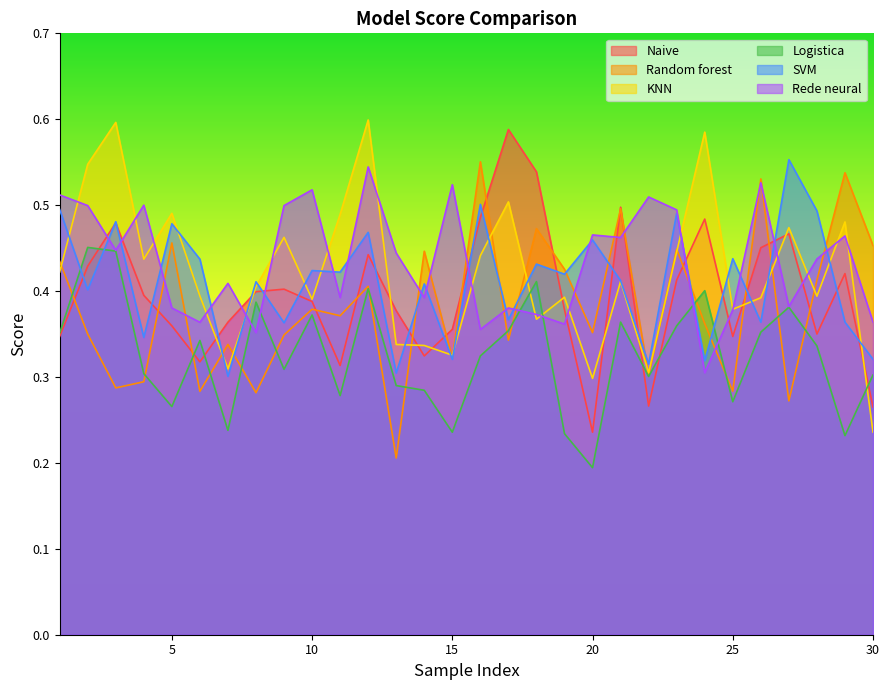

True or false: Rede neural and Naive intersect in this chart.

True